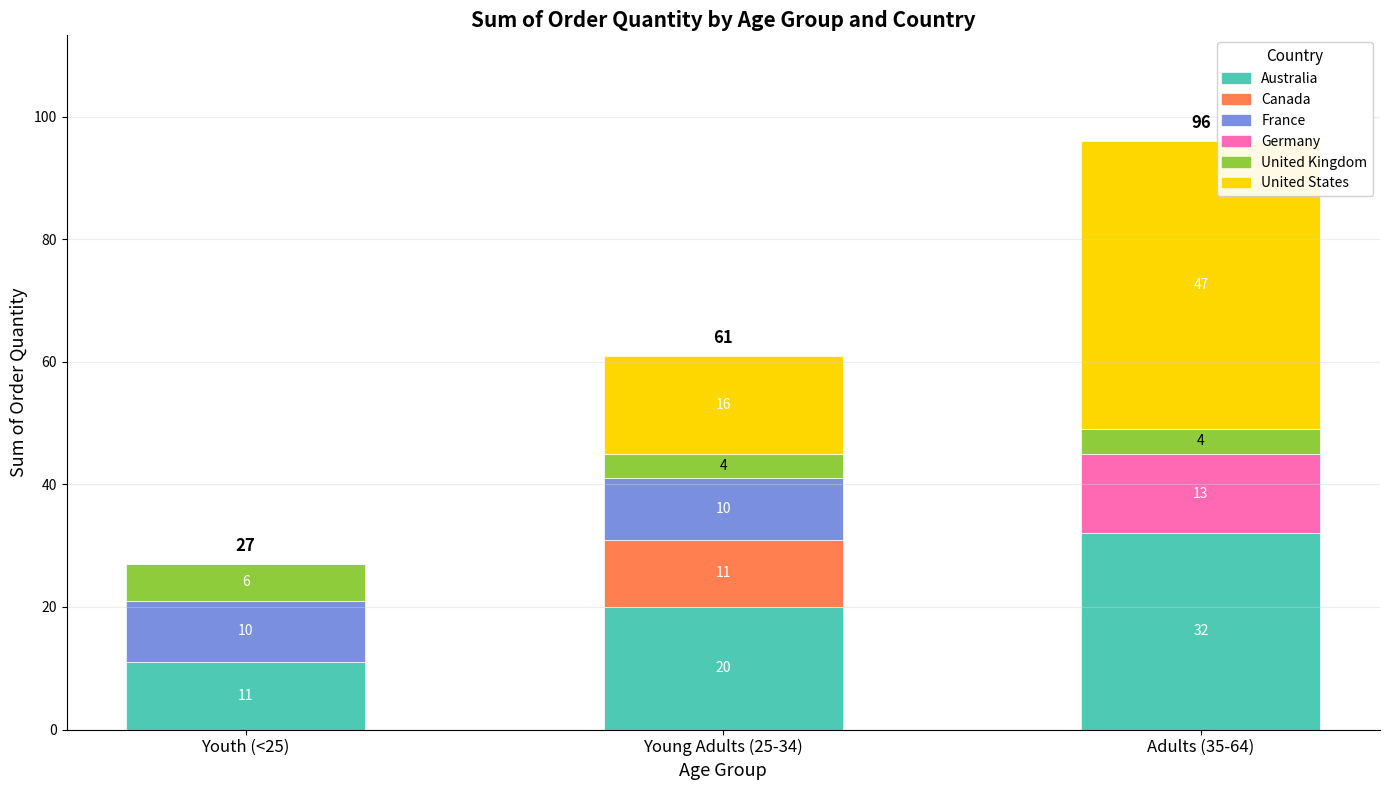

What is the total value across all series at Young Adults (25-34)?

61